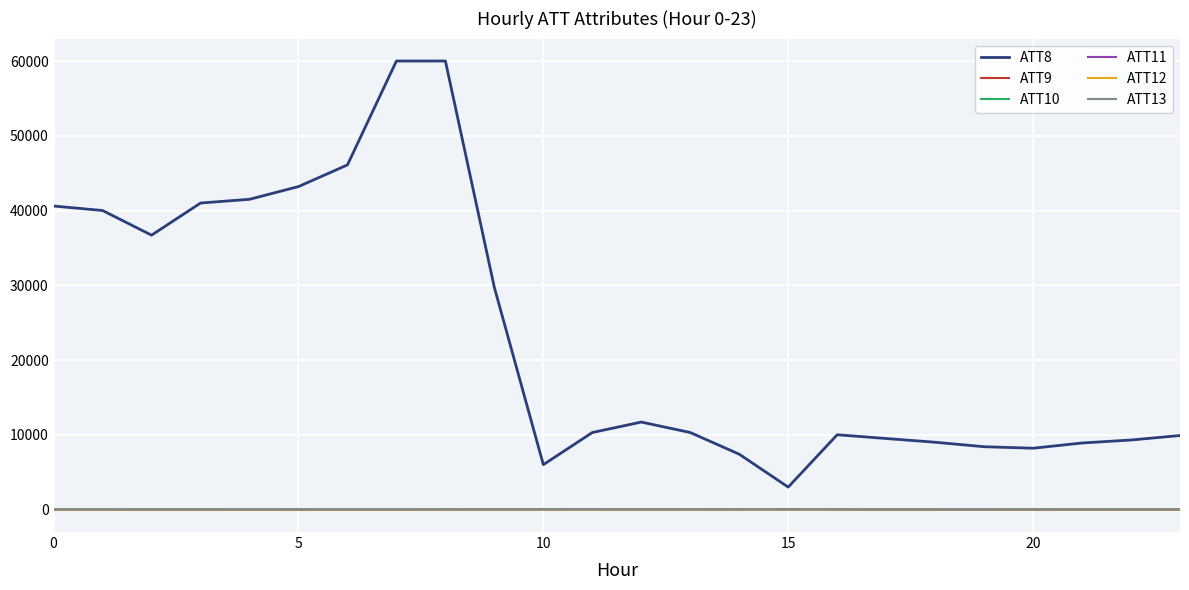

True or false: ATT12 and ATT8 intersect in this chart.

False